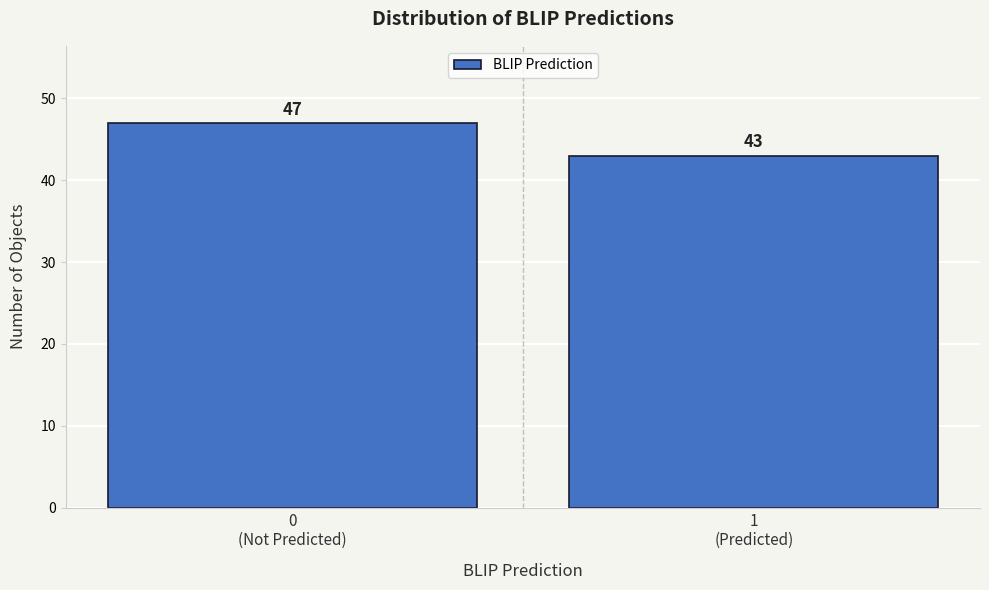

Reading left to right, list all the values displayed in this chart.

47	43